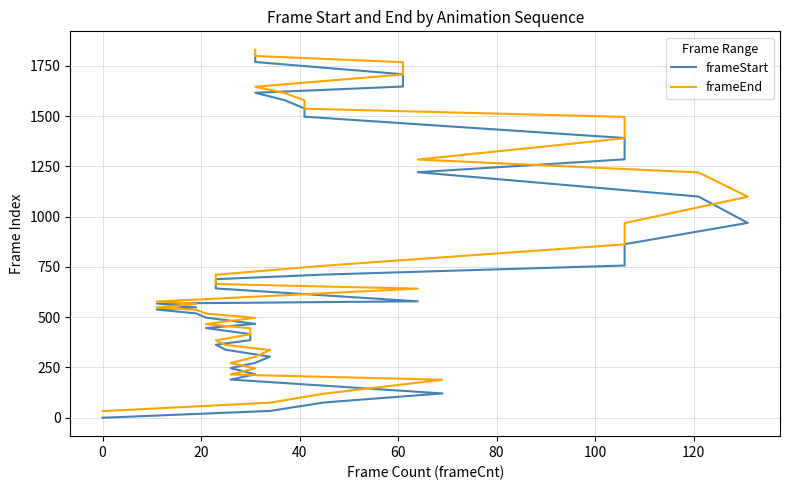

How many lines are shown in the chart?

2